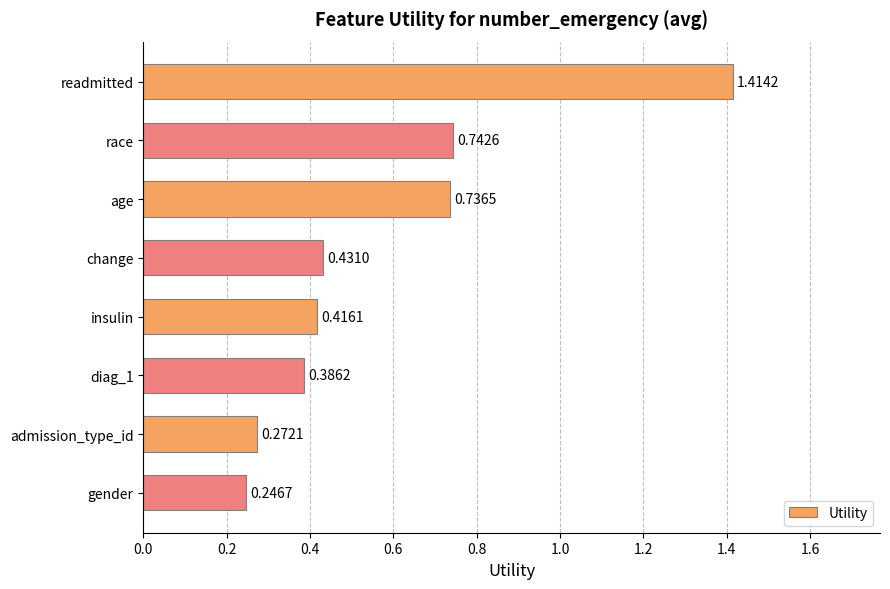

Which category has the lowest value across all series?

gender